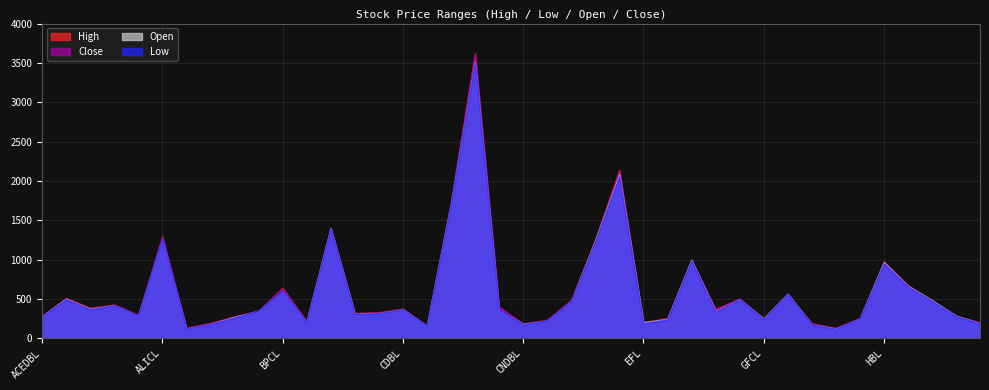

True or false: Close and High cross at least once.

False